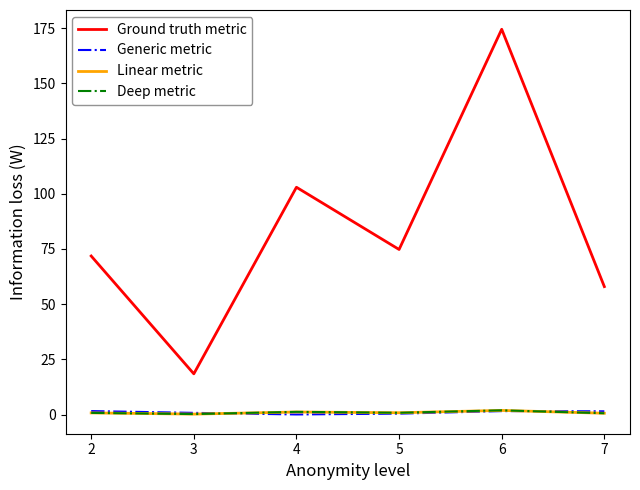

True or false: Ground truth metric and Deep metric intersect in this chart.

False